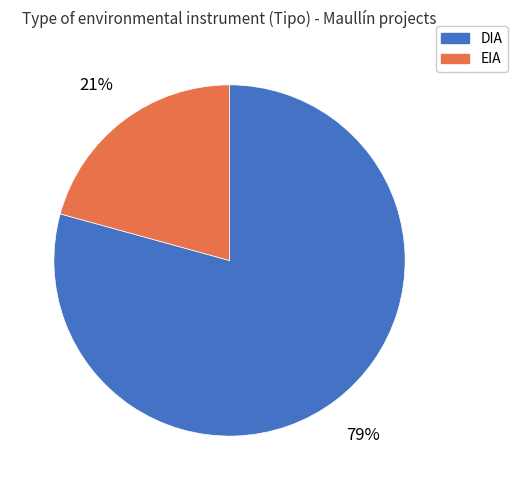

Is it true that EIA is 21% of the pie?

True